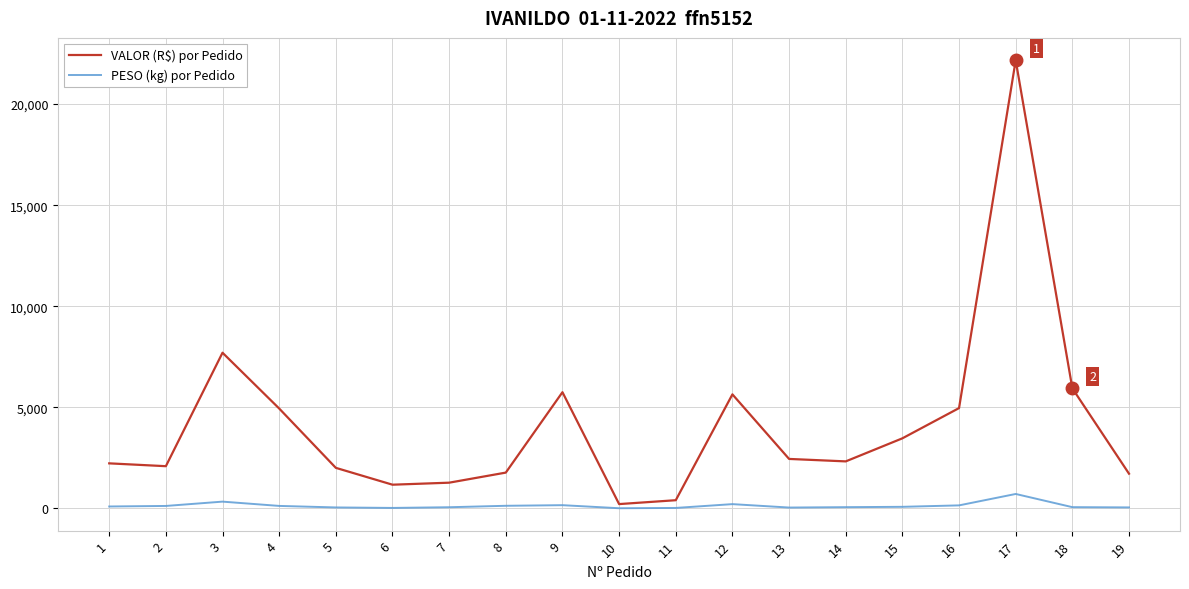

True or false: VALOR (R$) por Pedido and PESO (kg) por Pedido intersect in this chart.

False